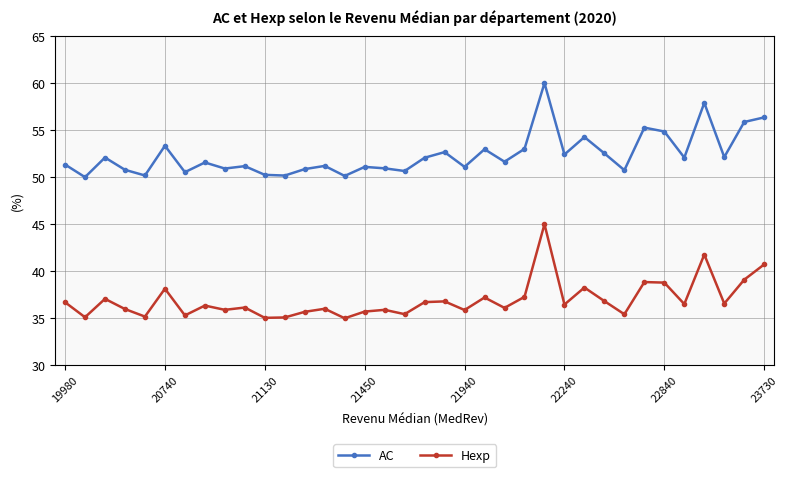

True or false: AC and Hexp intersect in this chart.

False